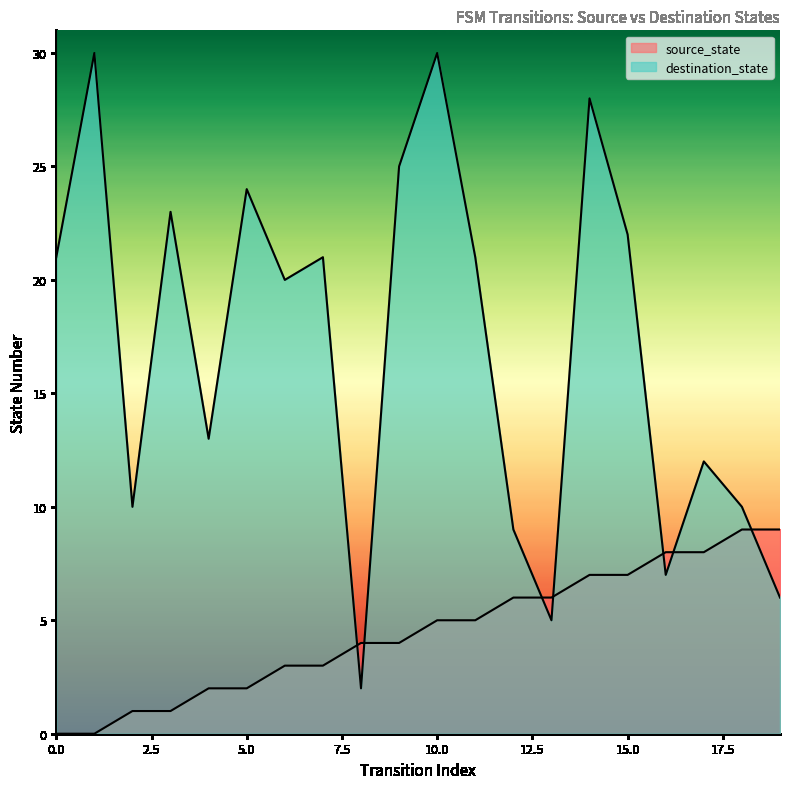

Between 11 and 13, which series saw the biggest shift?

destination_state